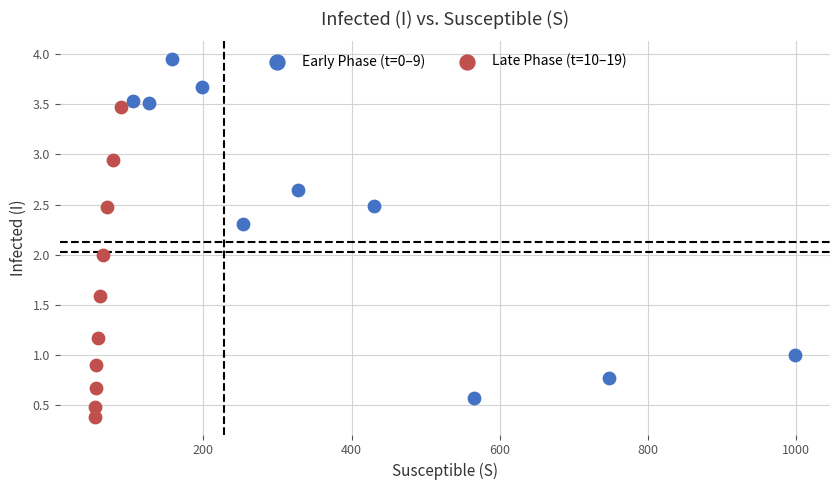

Which series reaches the minimum Y coordinate?

Late Phase (t=10–19)